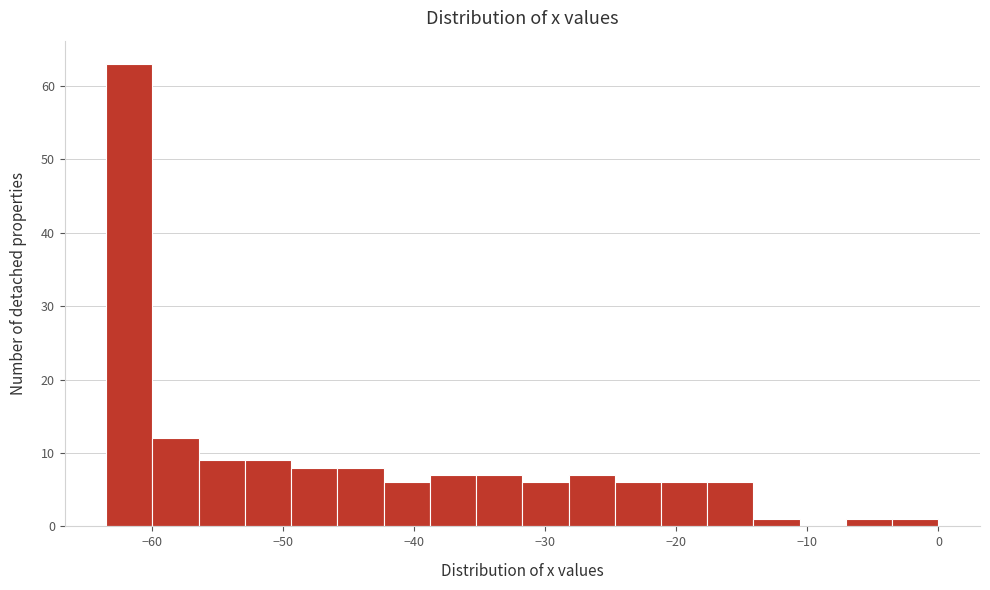

Around what value on the x-axis is the tallest bar? Give the approximate position of its centre, as read against the axis.

-62